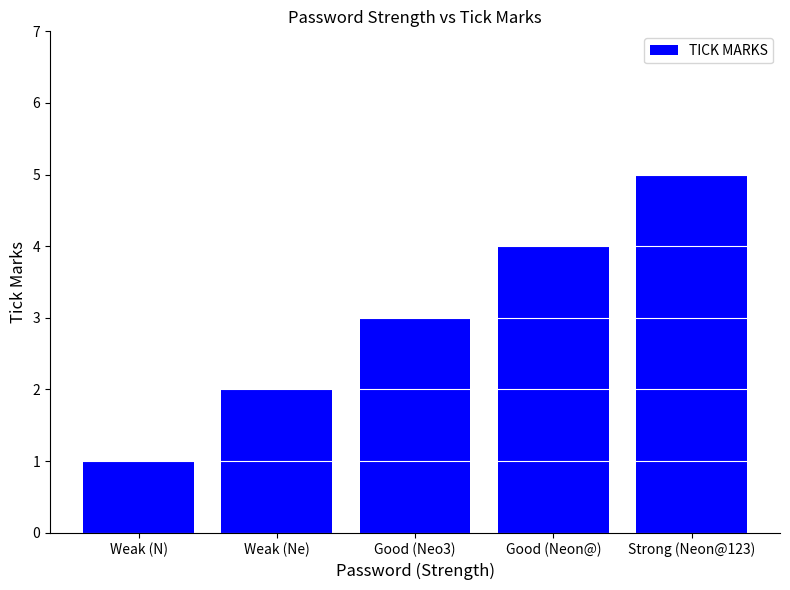

What is the difference between the values at Weak (N) and Strong (Neon@123)?

4